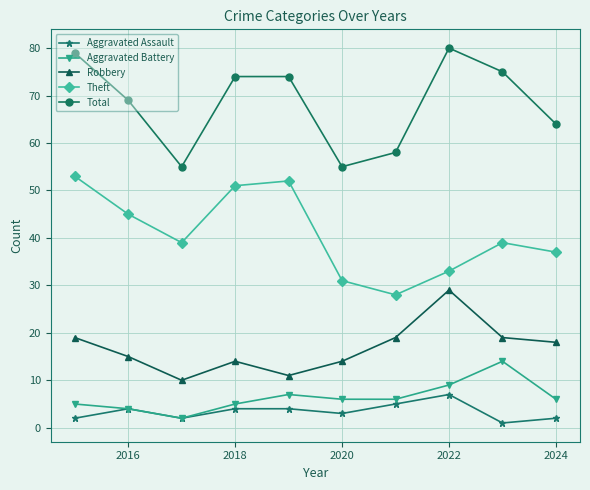

Reading left to right, list all the values displayed in this chart.

Aggravated Assault: 2	4	2	4	4	3	5	7	1	2
Aggravated Battery: 5	4	2	5	7	6	6	9	14	6
Robbery: 19	15	10	14	11	14	19	29	19	18
Theft: 53	45	39	51	52	31	28	33	39	37
Total: 79	69	55	74	74	55	58	80	75	64